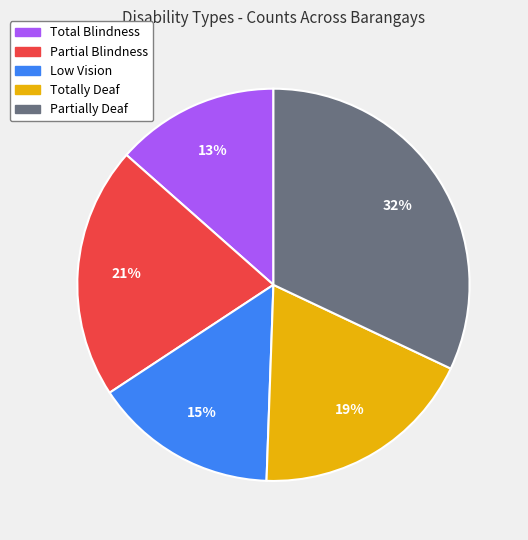

Does any single category account for the majority?

No